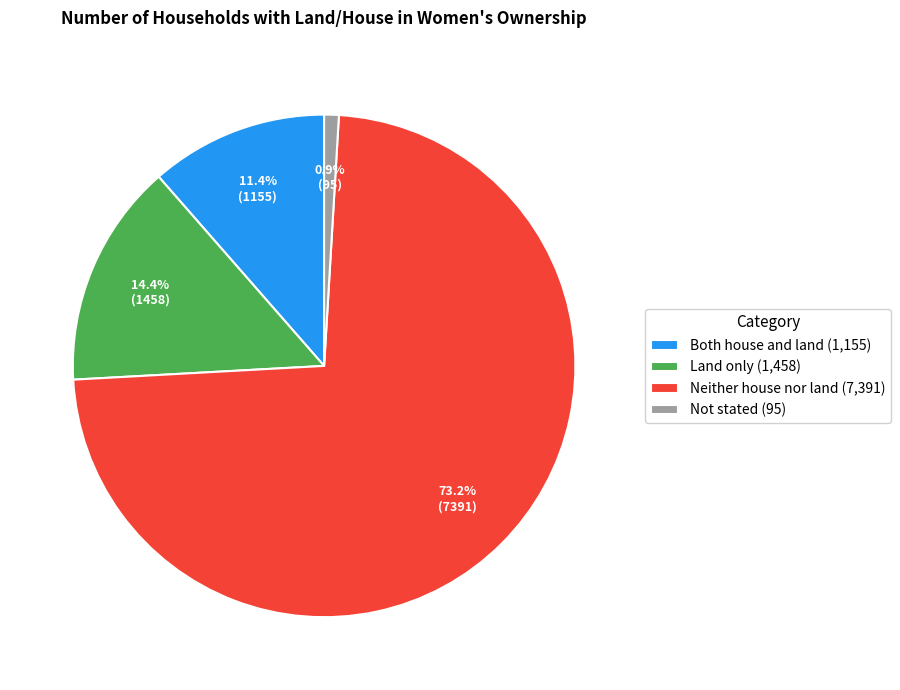

Which category has the biggest portion of the pie?

Neither house nor land